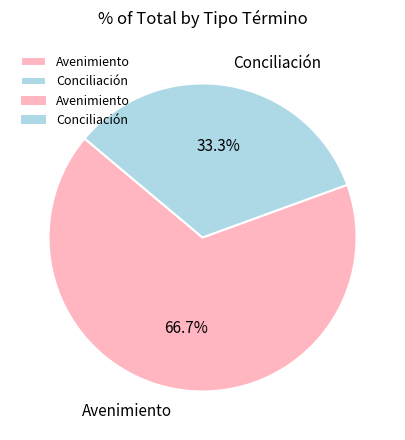

Which category has the biggest portion of the pie?

Avenimiento